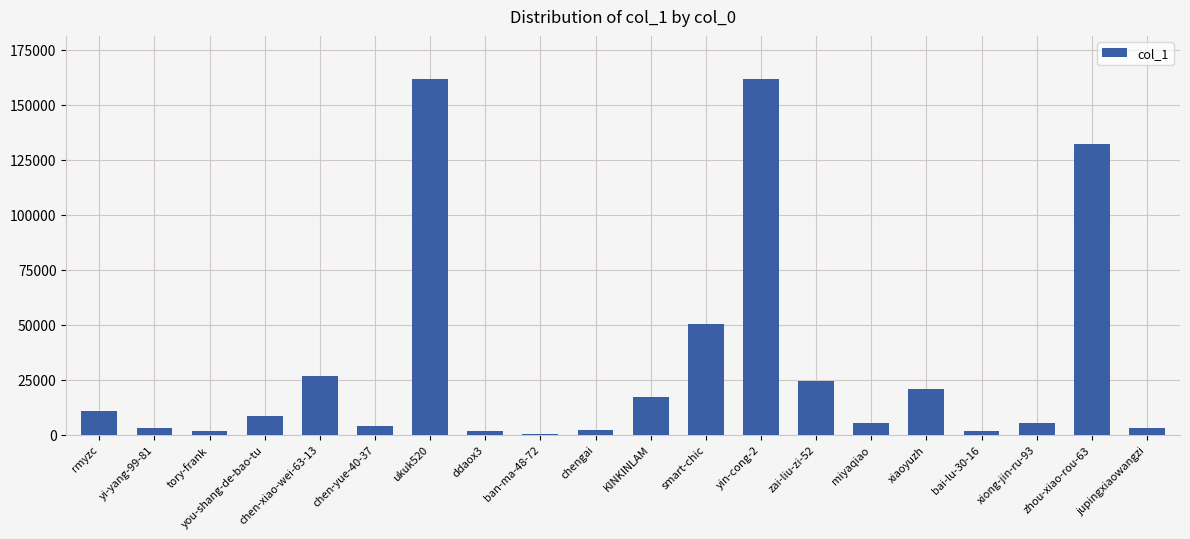

What is the greatest value displayed?

161846